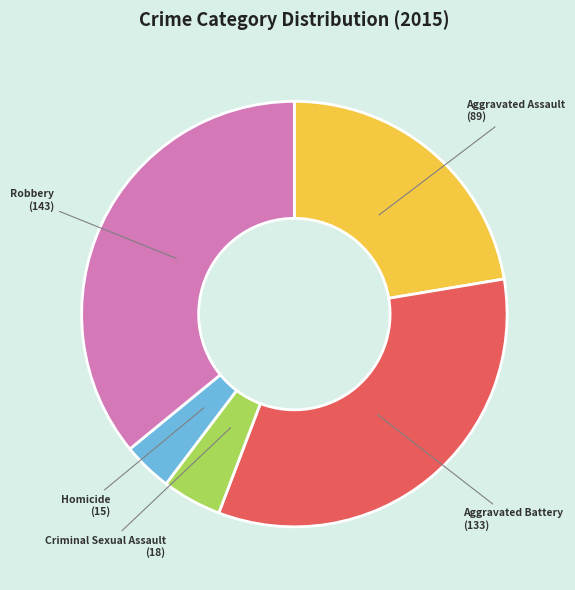

Which slice is the largest?

Robbery